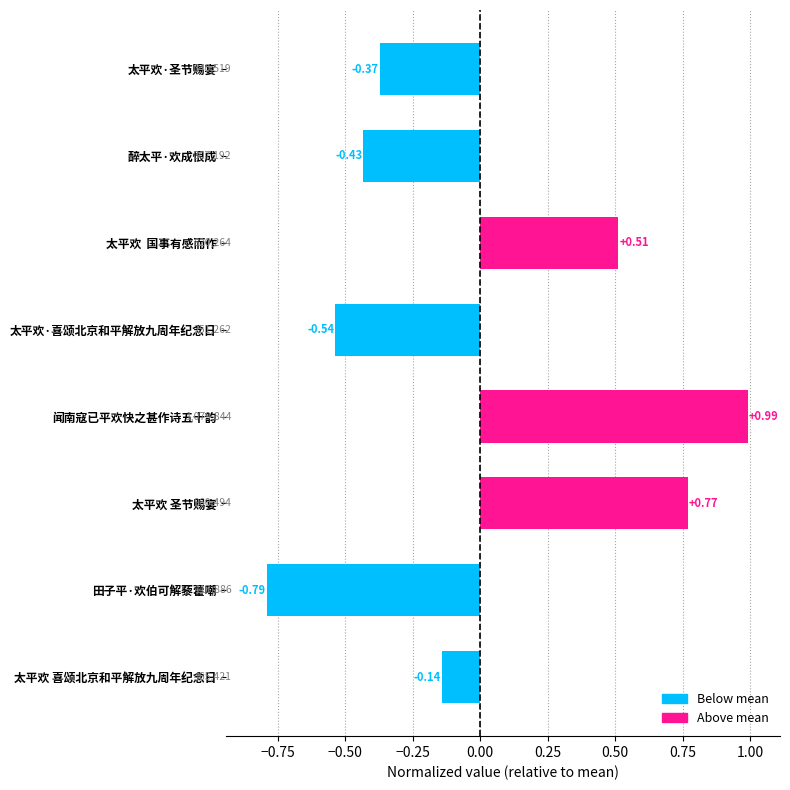

Between 太平欢·喜颂北京和平解放九周年纪念日 and 田子平·欢伯可解藜藿嘲, which is larger?

太平欢·喜颂北京和平解放九周年纪念日